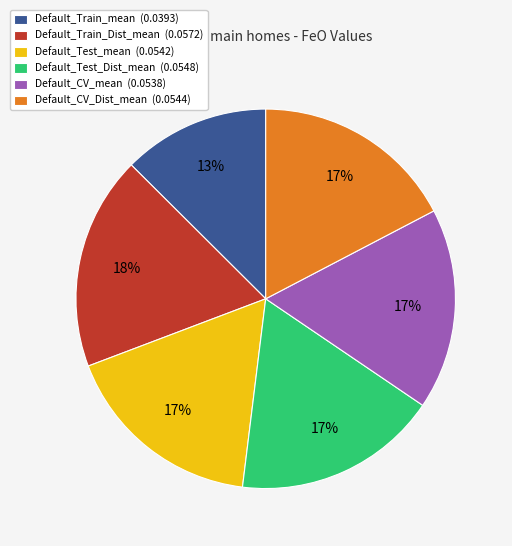

Does Default_CV_Dist_mean account for over 50% of the chart?

No